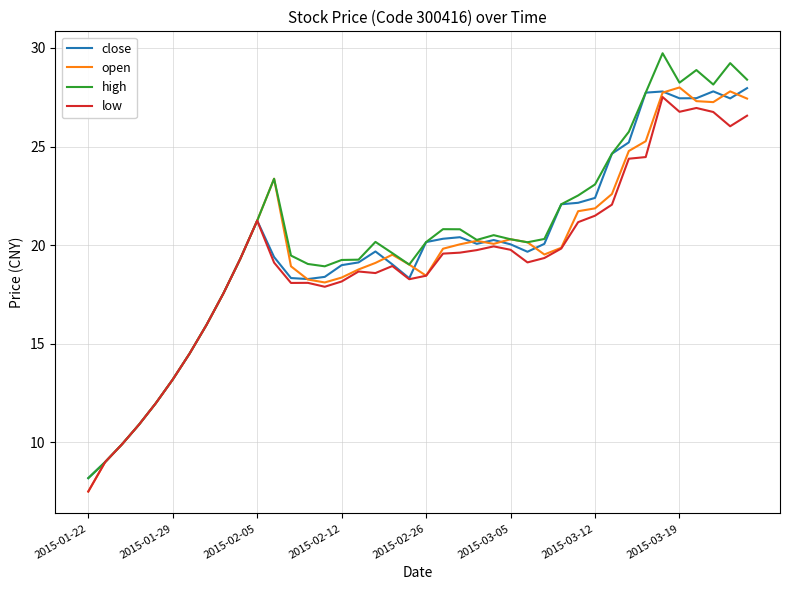

What is the lowest value of the low series?

7.5